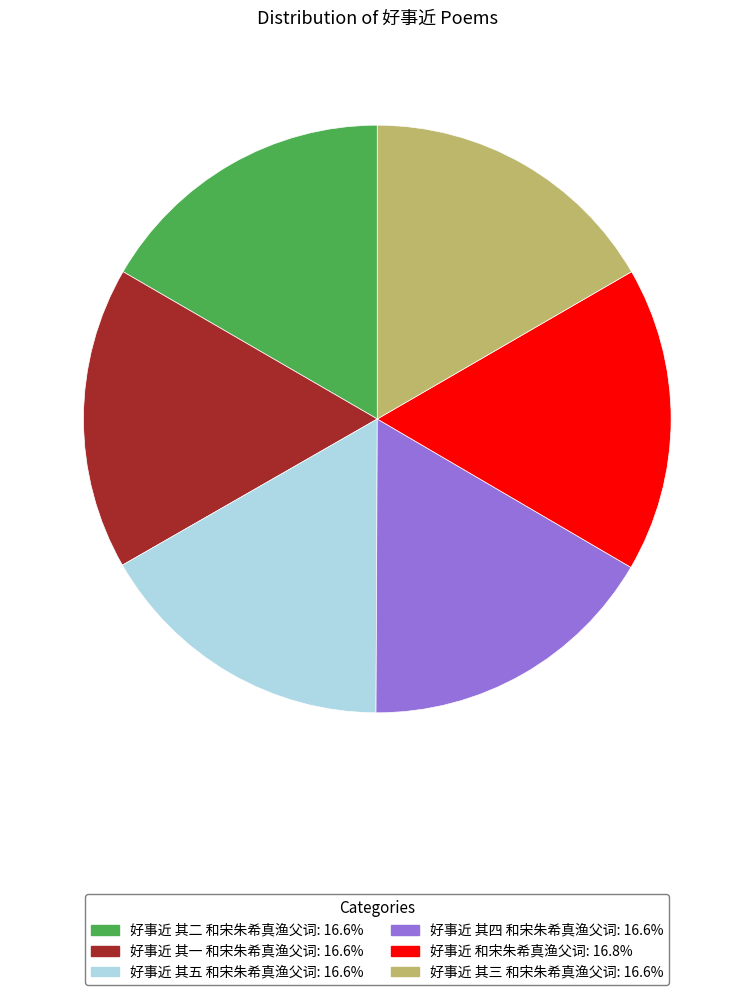

Combined, do 好事近 其二 和宋朱希真渔父词 and 好事近 其五 和宋朱希真渔父词 account for over 50%?

No